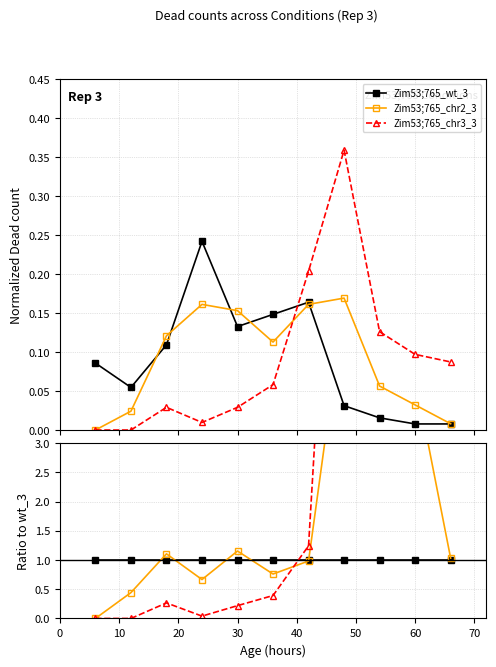

What is the difference between the highest and lowest values at 0?

1.0